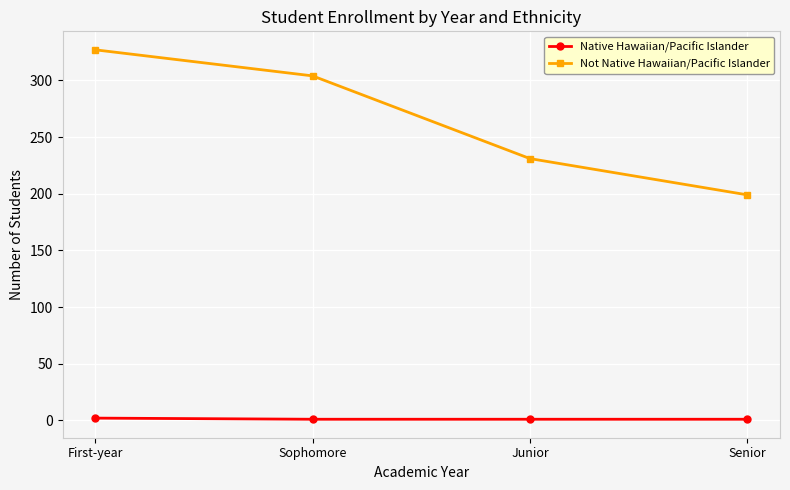

True or false: Native Hawaiian/Pacific Islander and Not Native Hawaiian/Pacific Islander cross at least once.

False